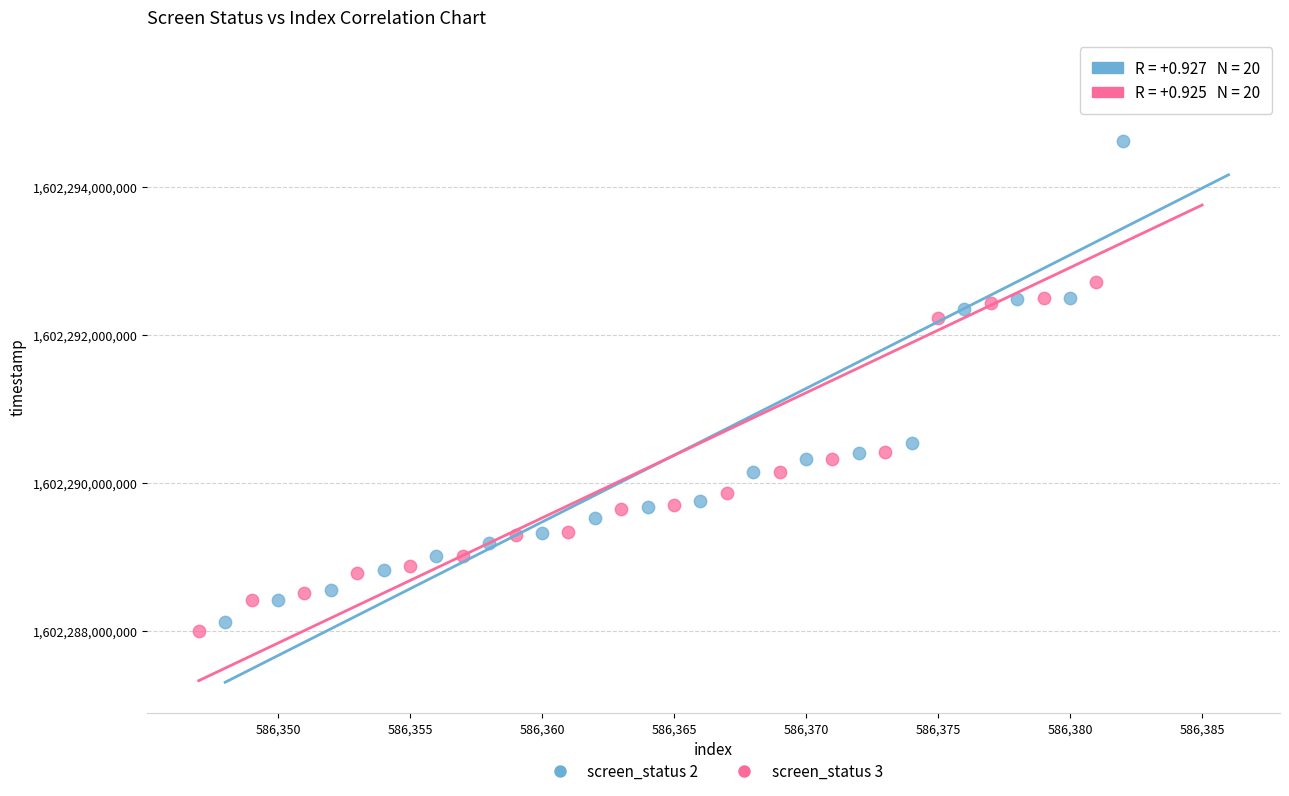

Which series has the largest Y range (max minus min)?

screen_status 2